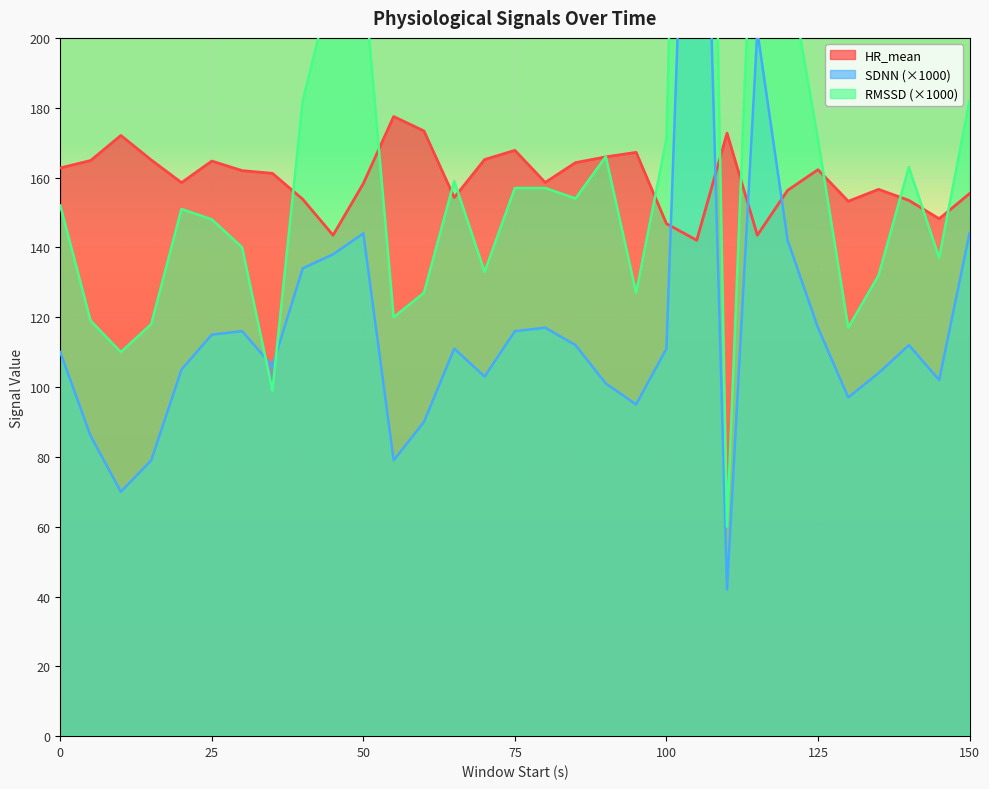

Which series changed the most between 95 and 120?

RMSSD